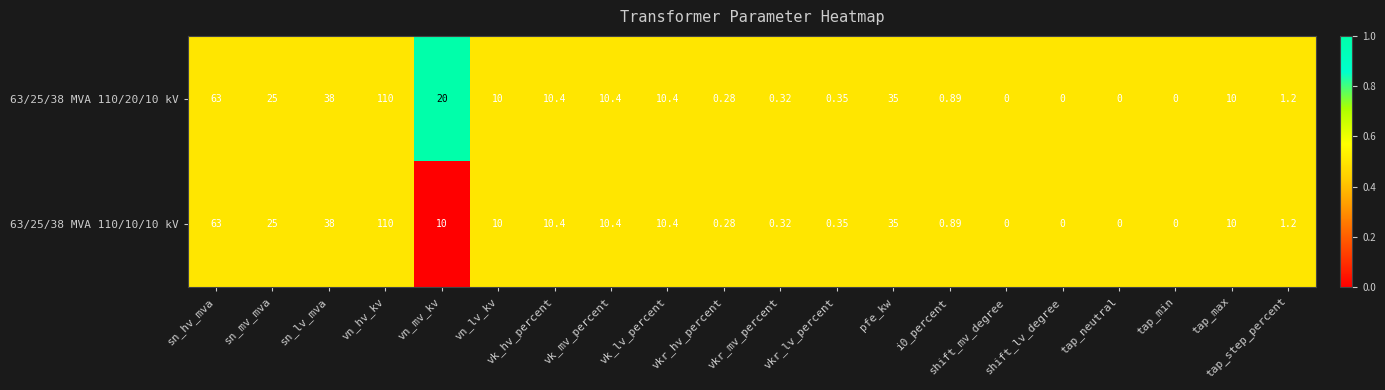

Is the value of 63/25/38 MVA 110/10/10 kV at vn_hv_kv greater than the value of 63/25/38 MVA 110/20/10 kV at tap_step_percent?

Yes